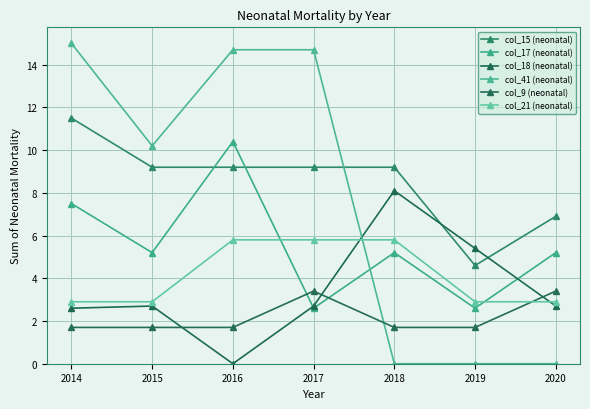

What are all the series names shown in the legend?

col_15 (neonatal), col_17 (neonatal), col_18 (neonatal), col_41 (neonatal), col_9 (neonatal), col_21 (neonatal)